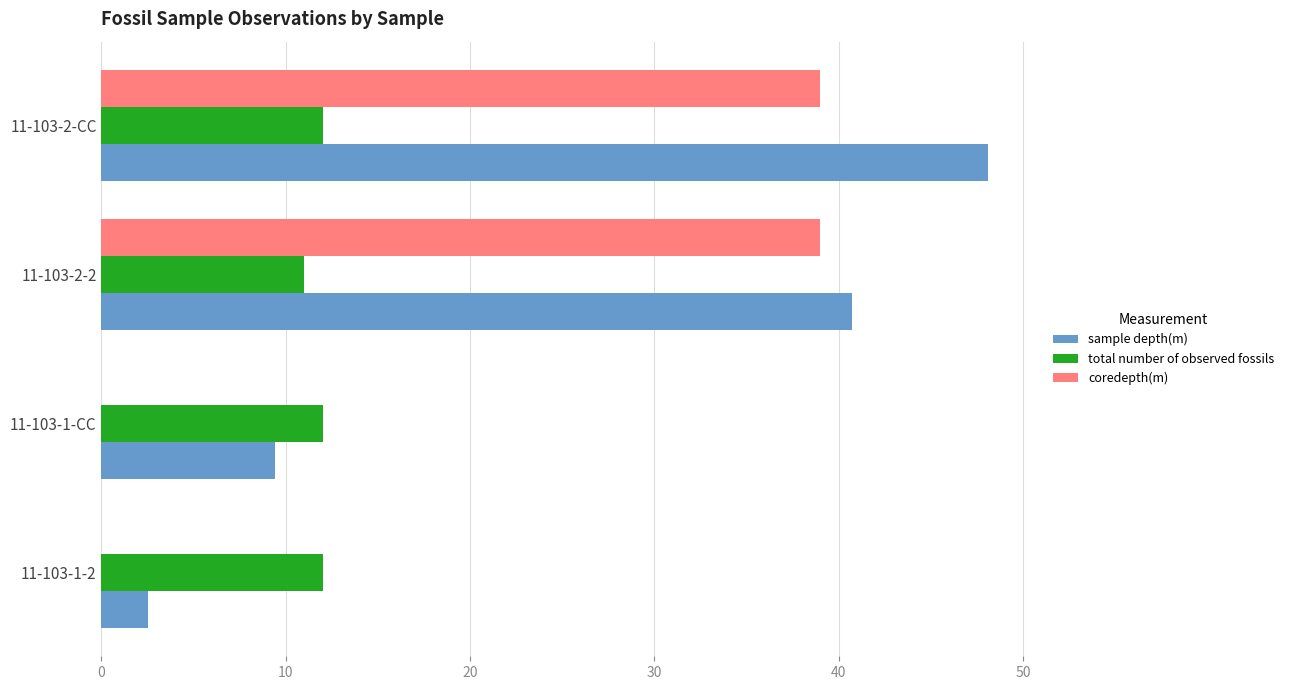

What is the total value across all series at 11-103-1-2?

14.5